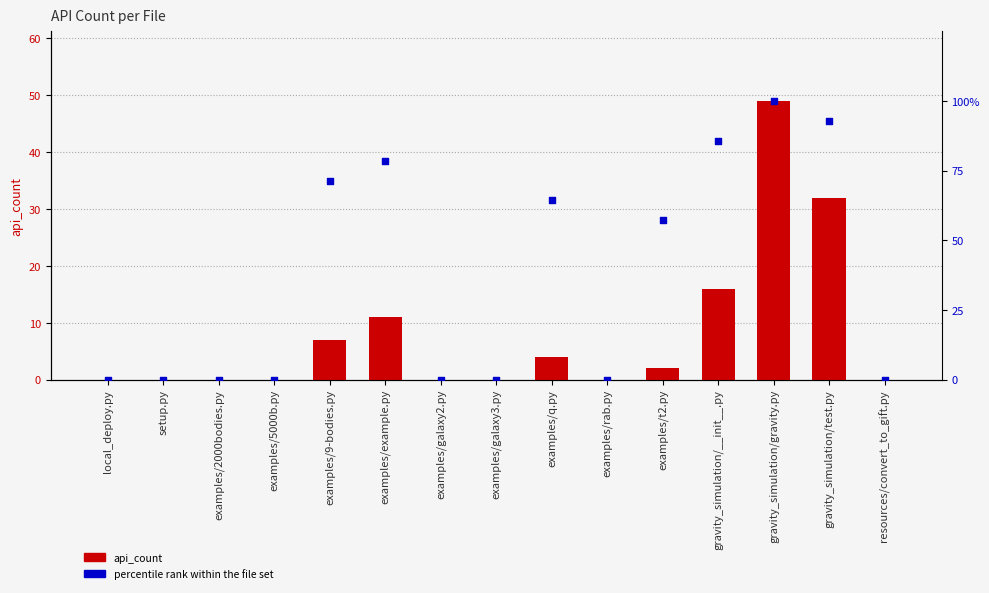

Which series reaches the minimum Y coordinate?

api_count